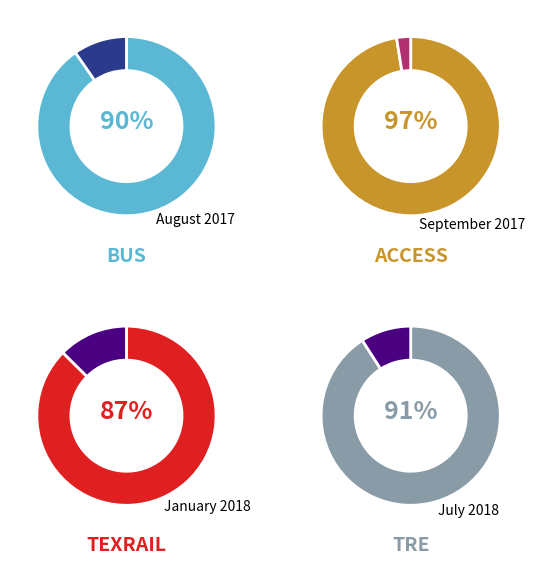

What portion of the pie excludes July?

91.7%